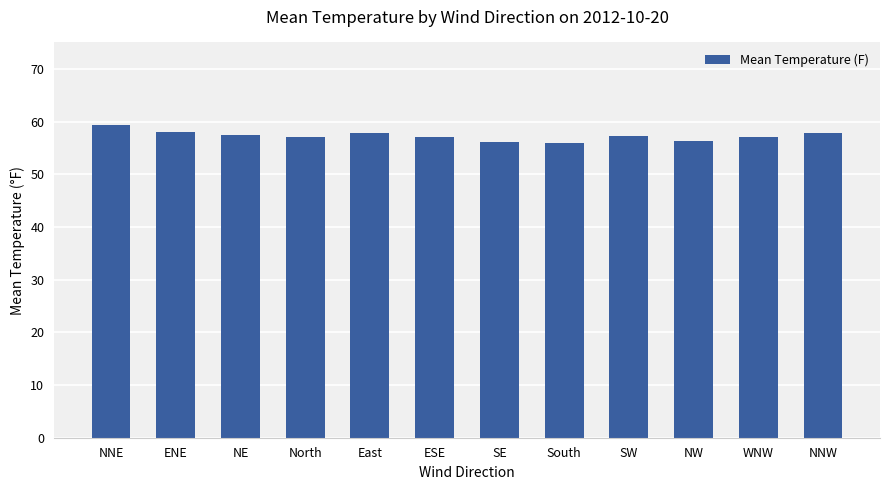

The value at SE is 38.7. True or false?

False